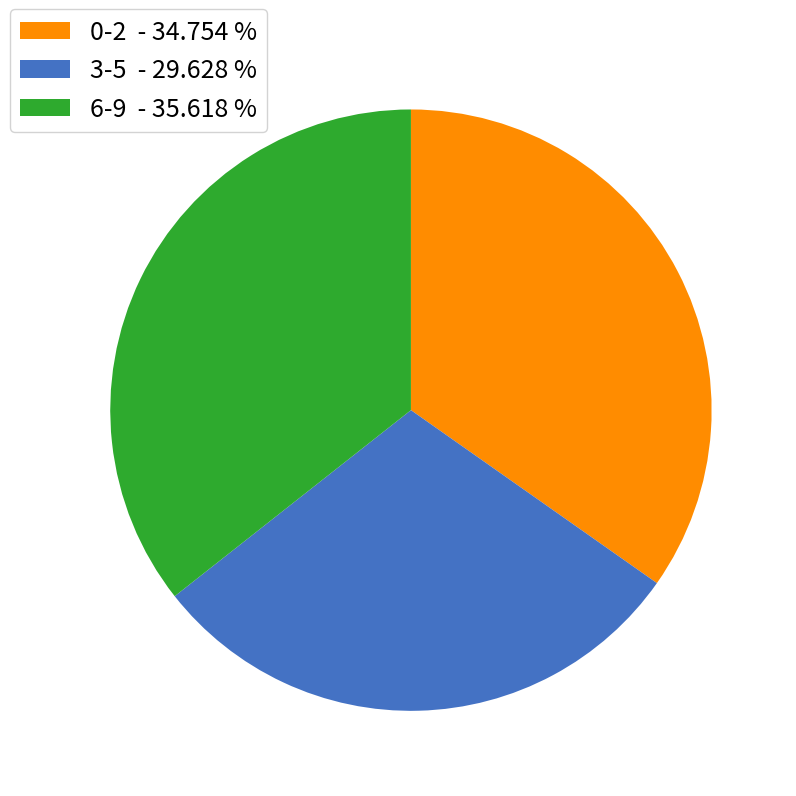

How many slices are in this pie chart?

3